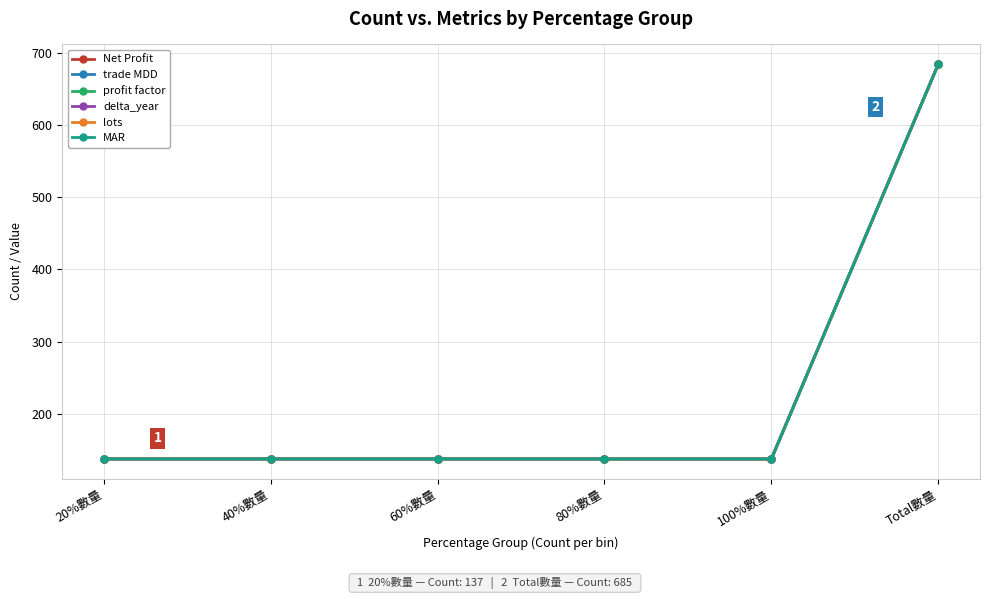

Is this an area chart (filled region under the line)?

No